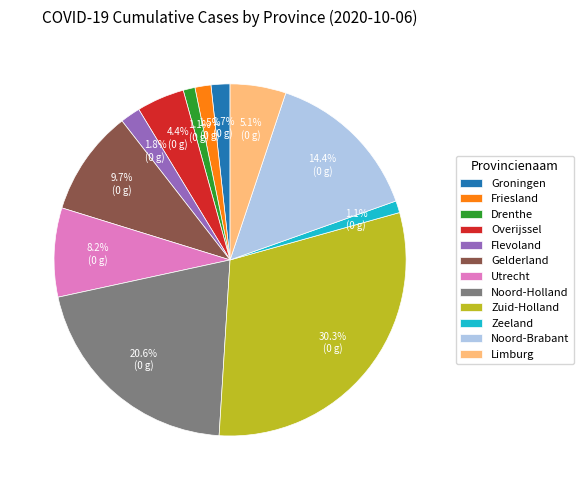

Do Noord-Holland and Gelderland together represent more than half of the pie?

No